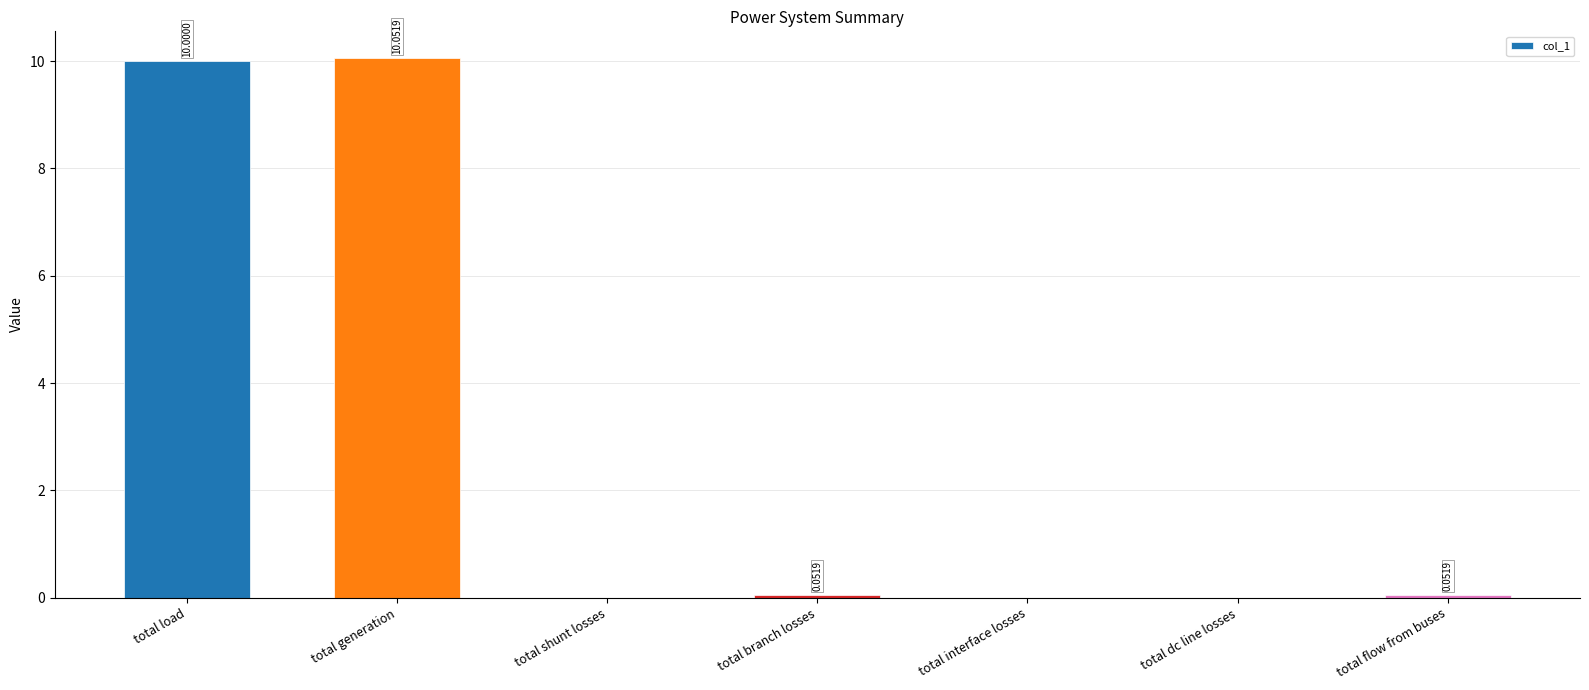

Which label corresponds to the largest value in the chart?

total generation